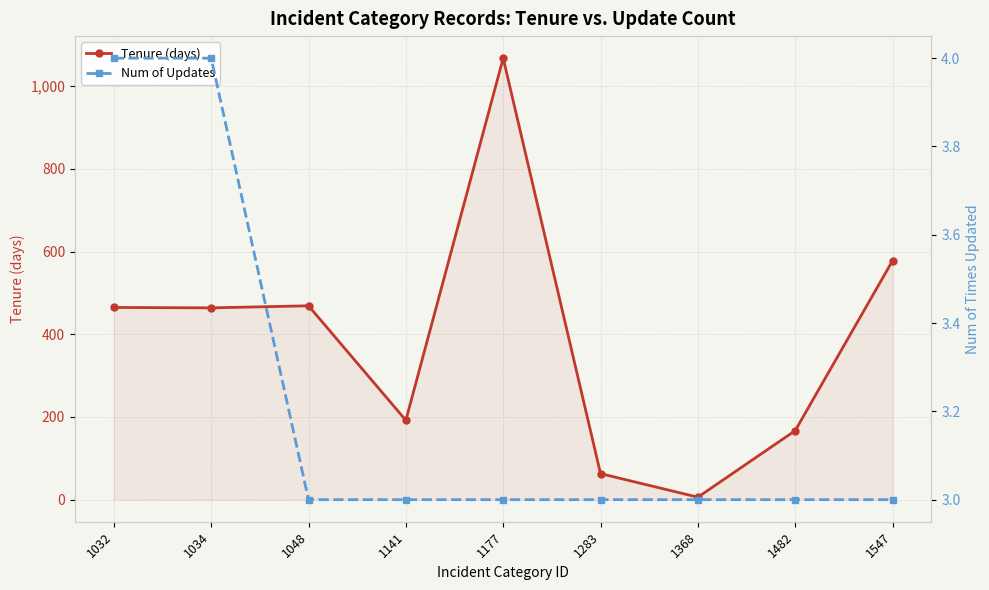

Which series has the largest total across all categories?

Tenure (days)